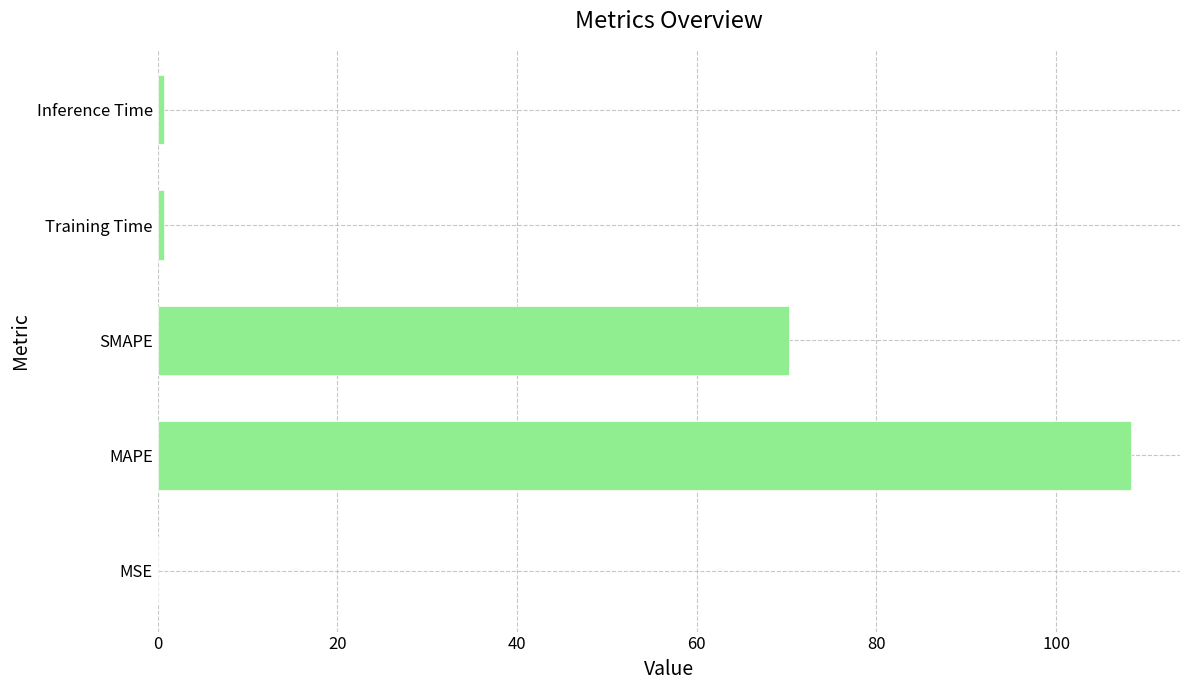

True or false: the data shows 27.7 at MAPE.

False